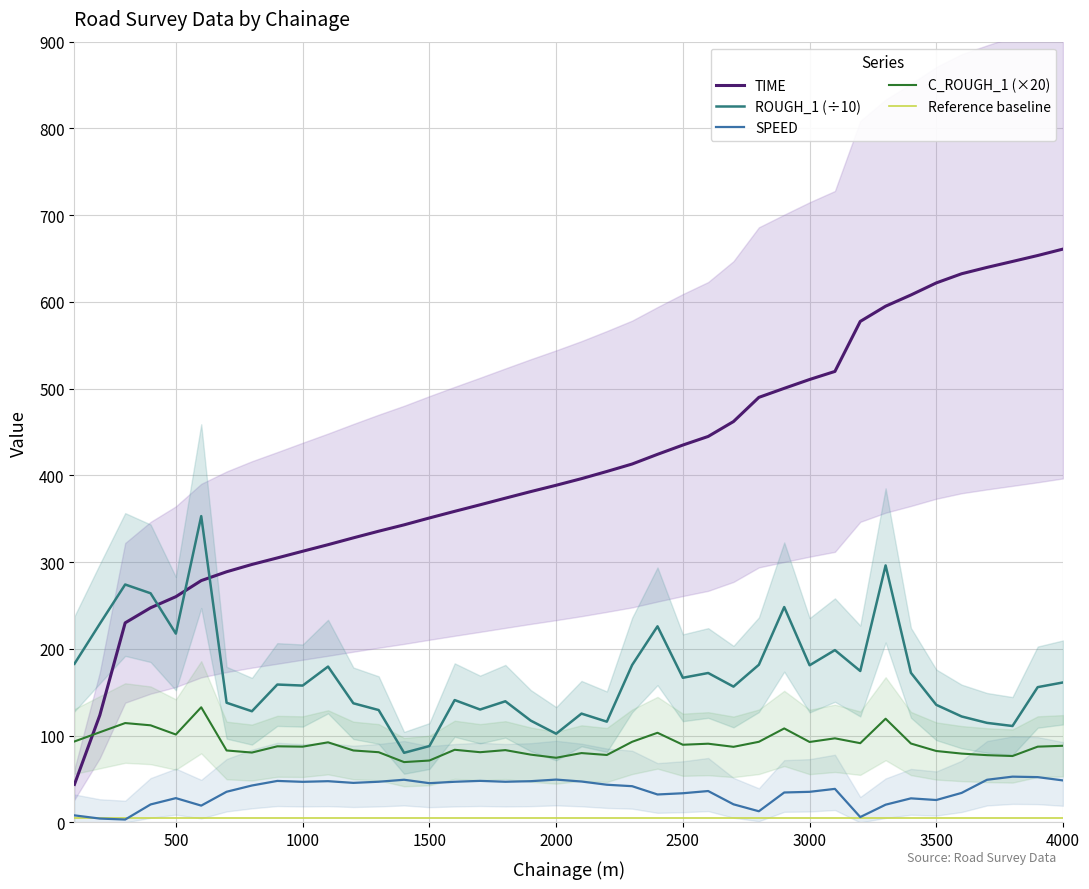

What are all the series names shown in the legend?

TIME, ROUGH_1 (÷10), SPEED, C_ROUGH_1 (×20), Reference baseline